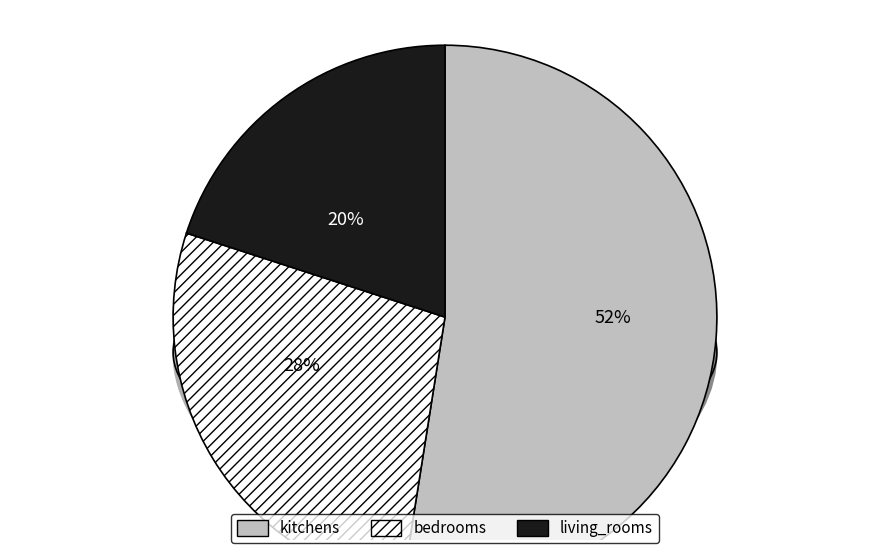

To the nearest percent, what is the average slice percentage?

33%